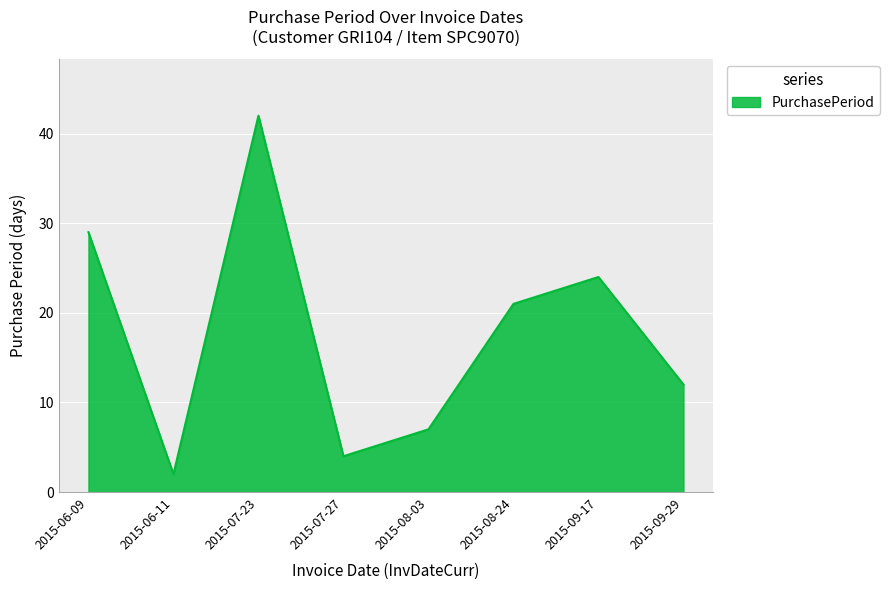

What position from the right is 2015-08-03?

4